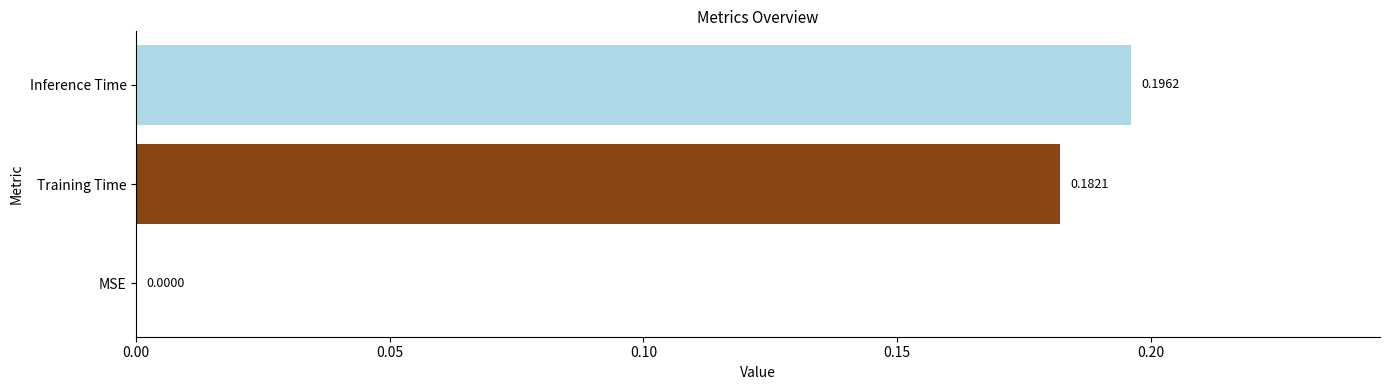

Between MSE and Training Time, which is larger?

Training Time